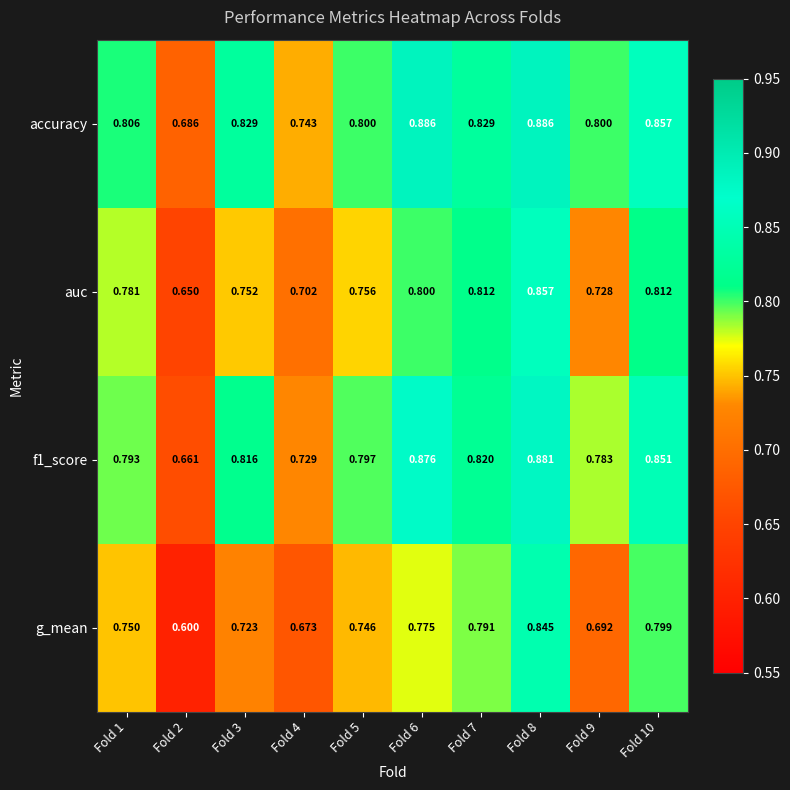

Which series has the widest spread of values?

g_mean